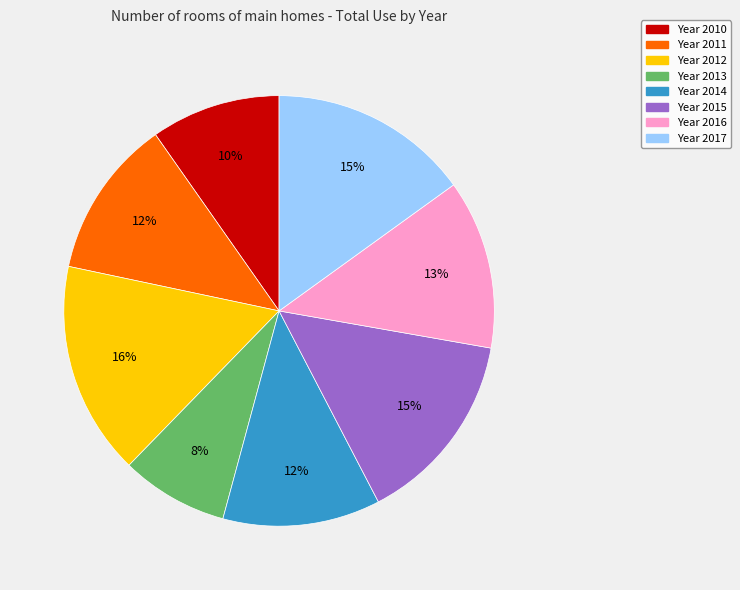

To the nearest percent, what is the average slice percentage?

12%